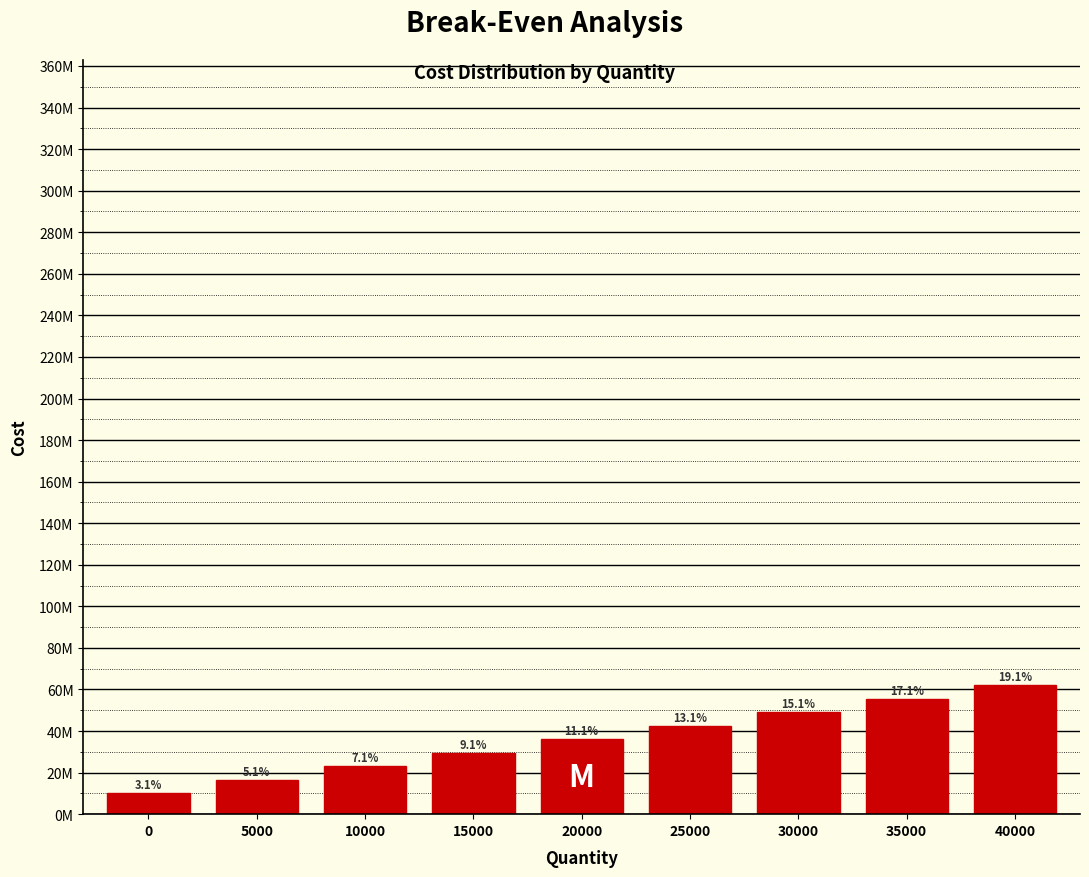

Does the chart contain any negative values?

No